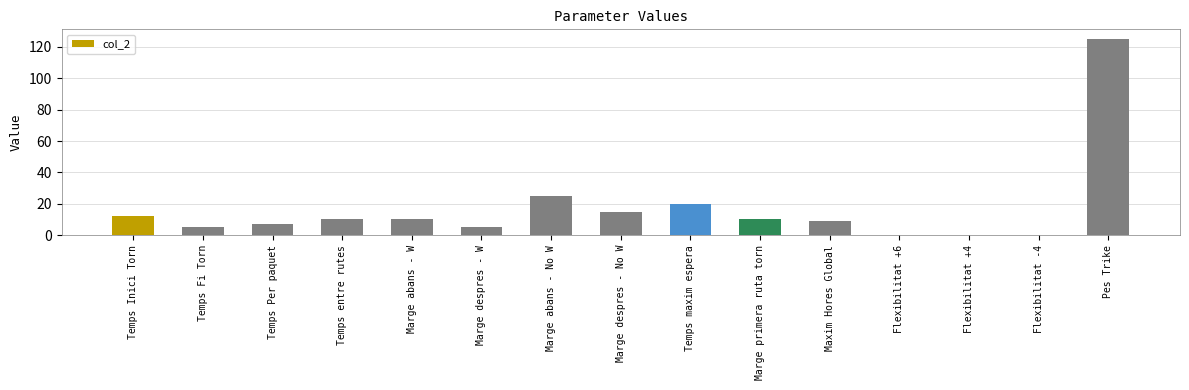

What is the change in value from Temps Fi Torn to Marge abans - W?

+5.0